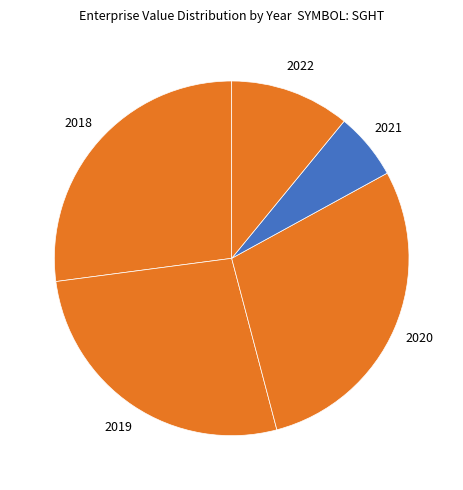

To the nearest percent, what is the difference between the largest and smallest slice percentages?

23%